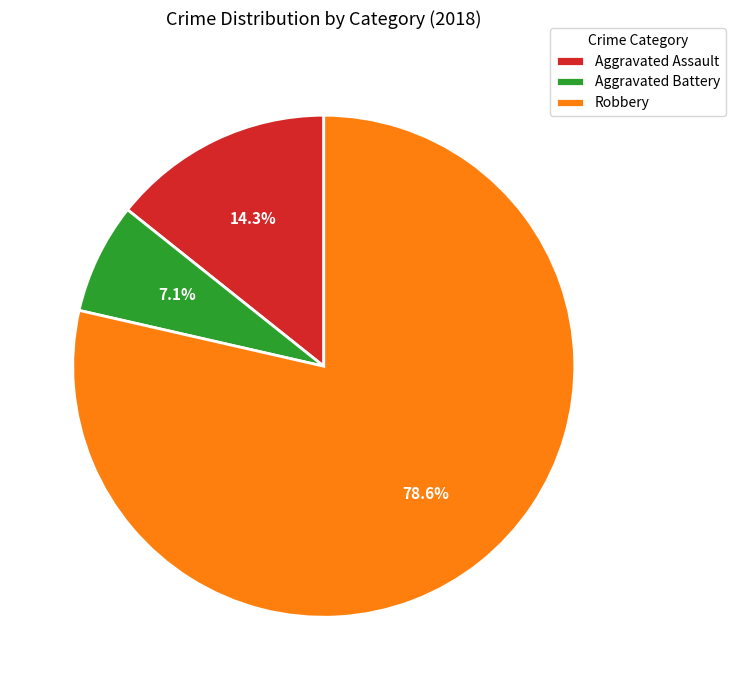

Does Robbery represent more than half of the total?

Yes